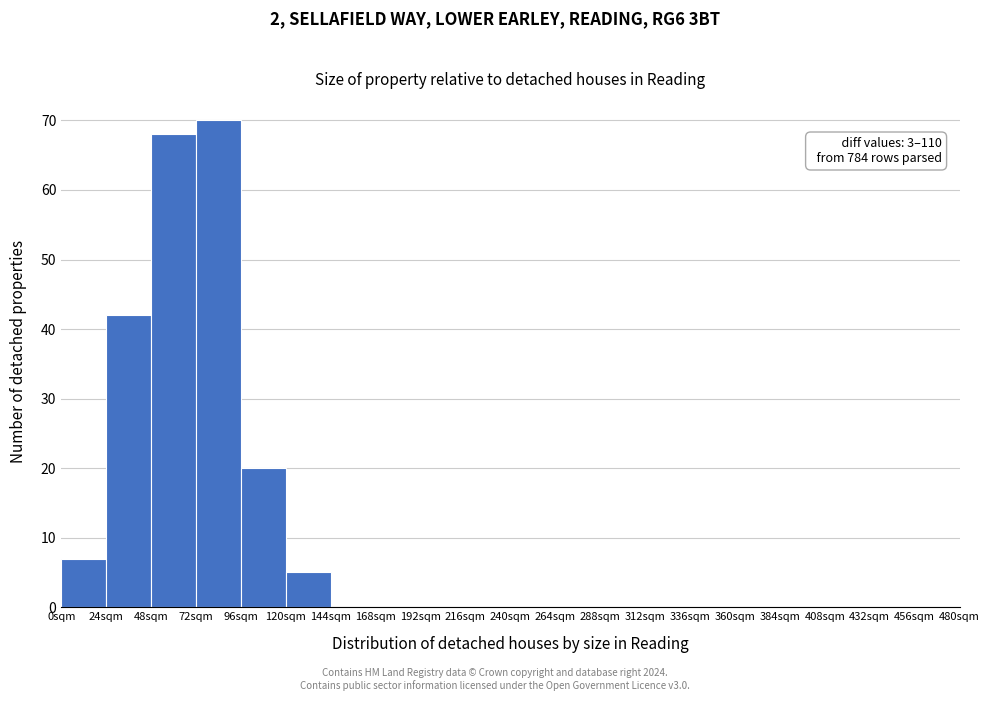

Over which range of the x-axis is the bar tallest?

72 to 96